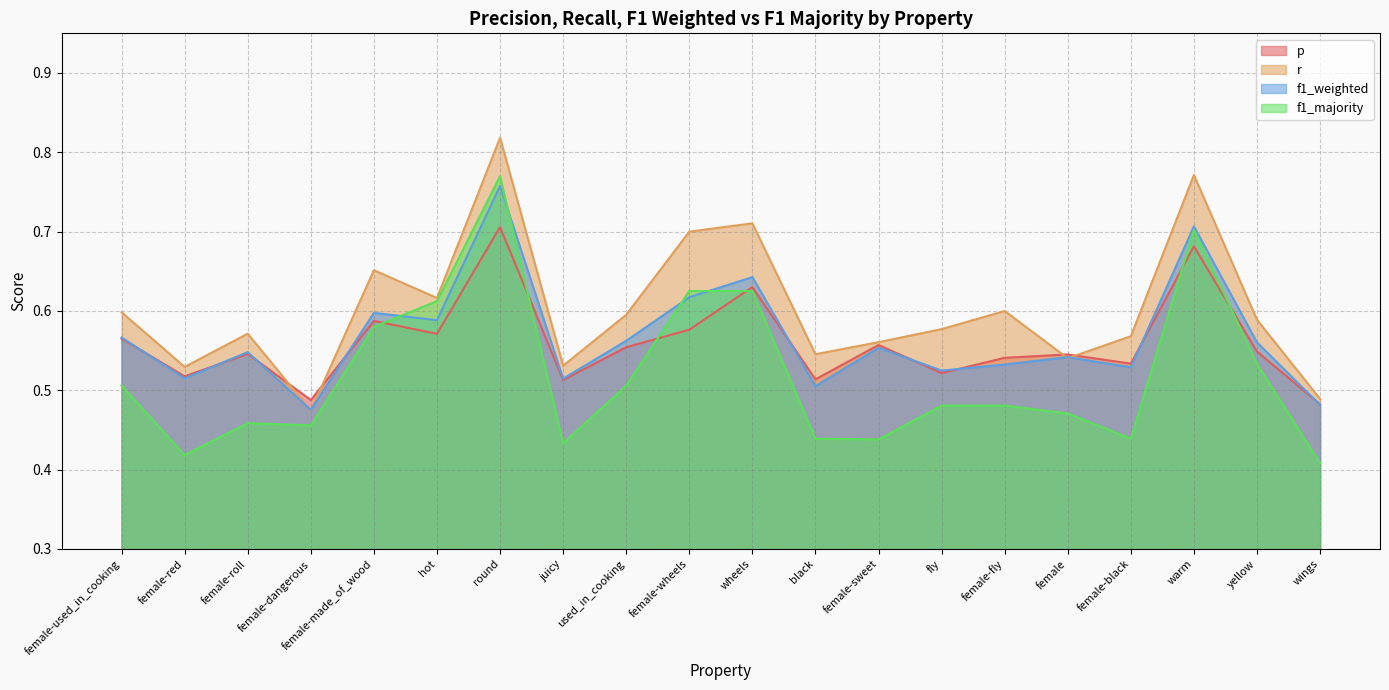

In f1_majority, how many points are higher than both neighbors (excluding endpoints)?

3